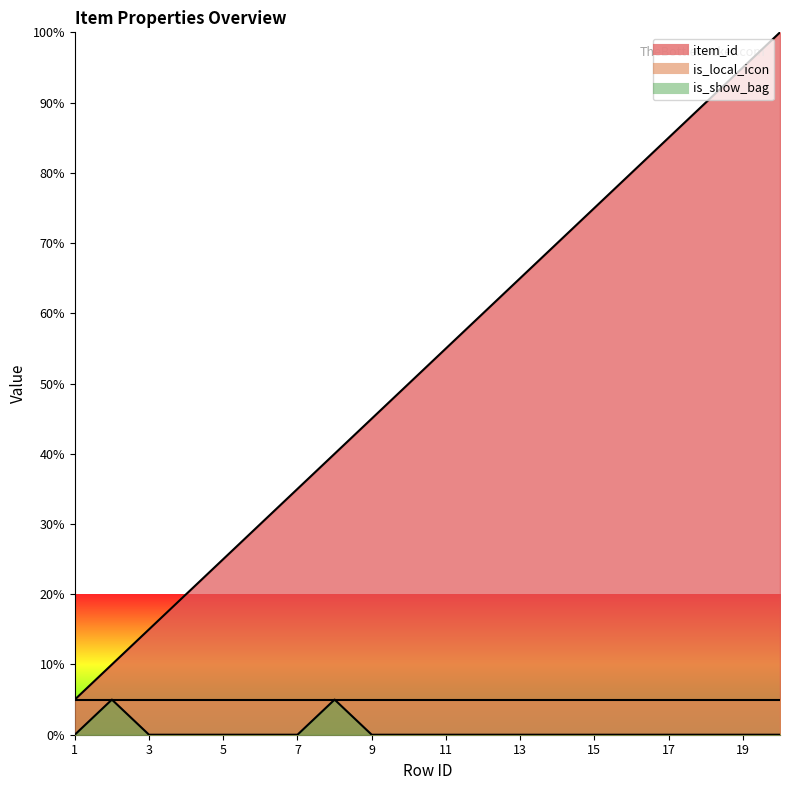

True or false: is_show_bag and item_id intersect in this chart.

False